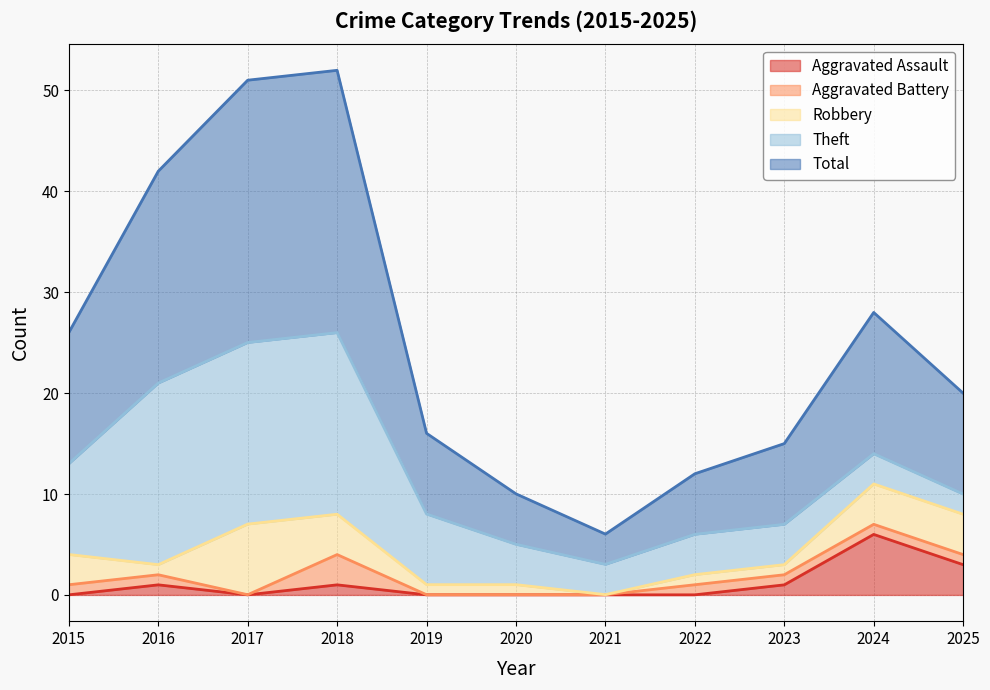

How many positive values does the Aggravated Battery series have?

7